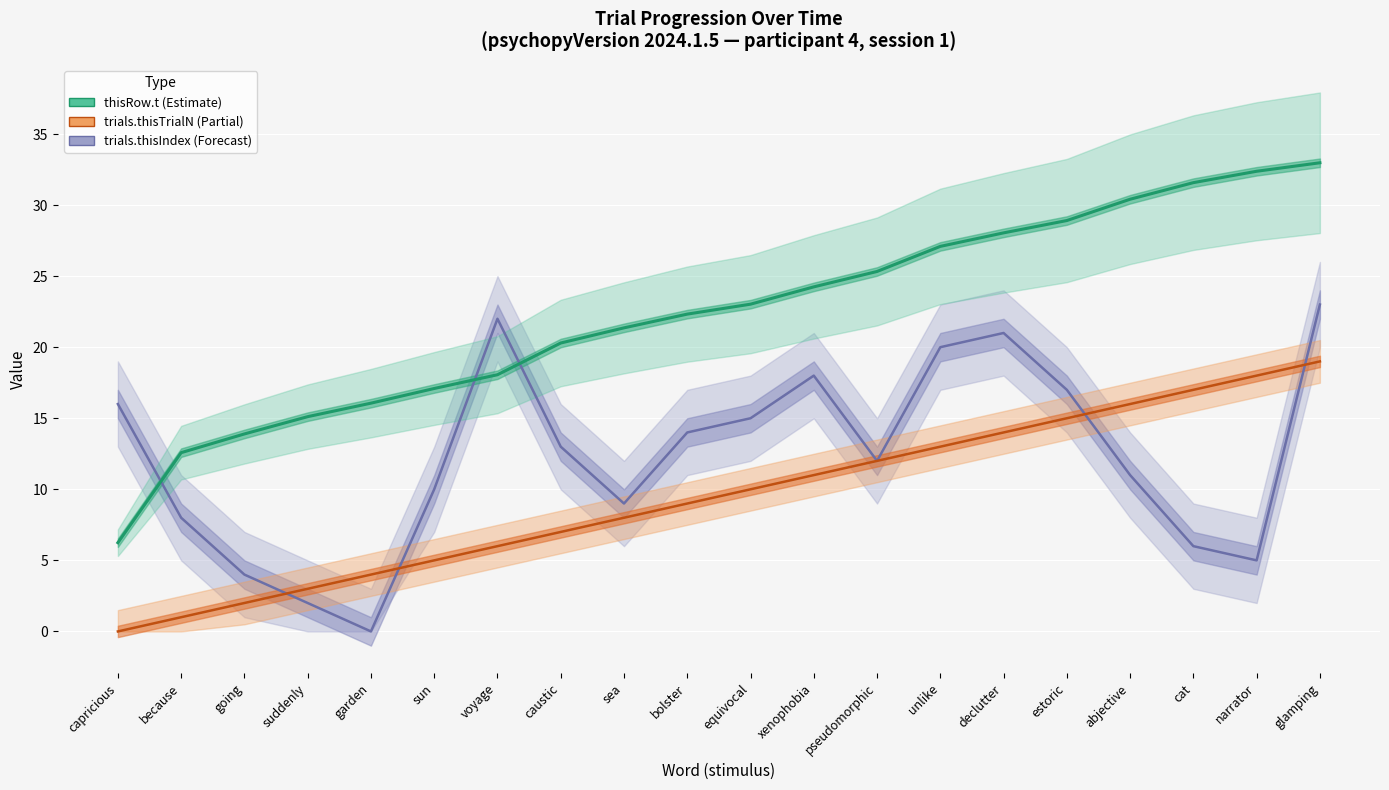

What is the difference between the second highest and minimum values in the thisRow.t (seconds) series?

26.1